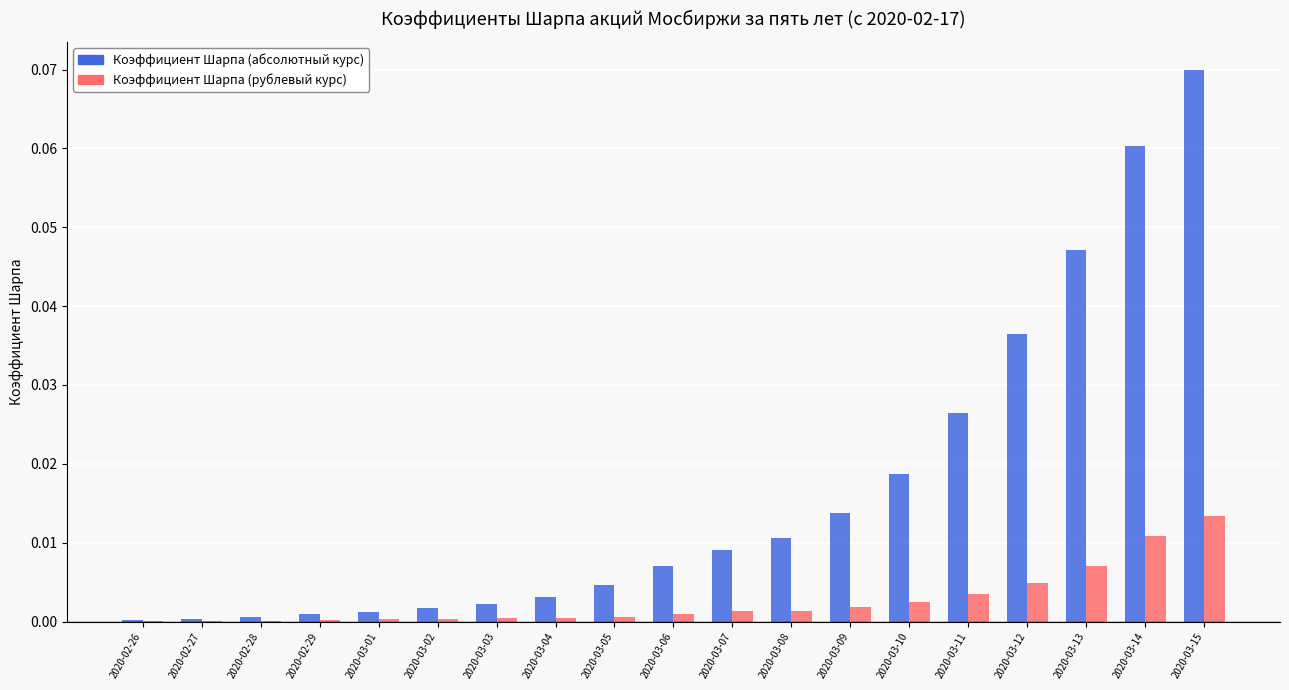

At which category is the sum across all series the highest?

2020-03-15